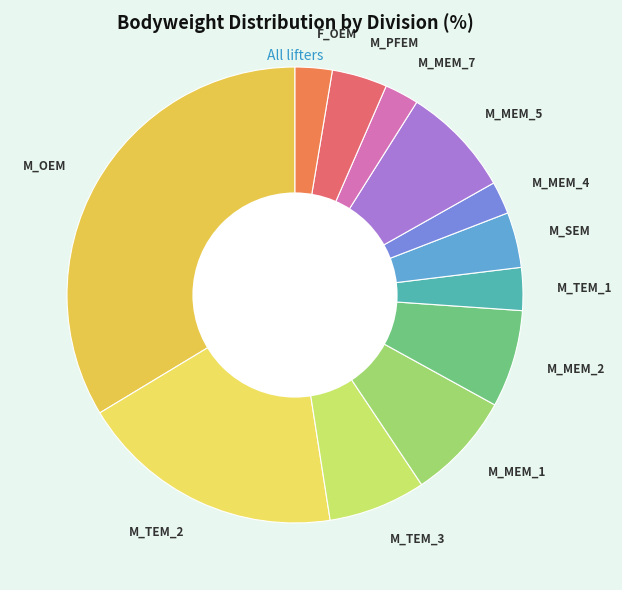

Is the sum of M_MEM_1 and F_OEM greater than half?

No